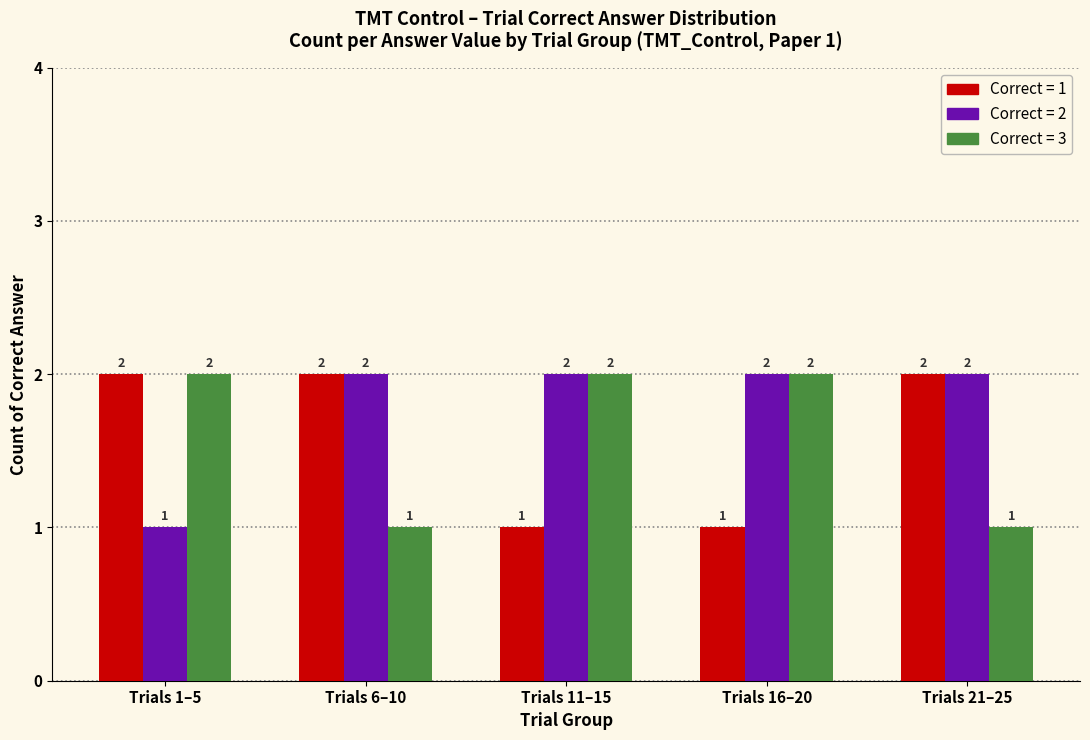

What is the total value across all series at Trials 21–25?

5